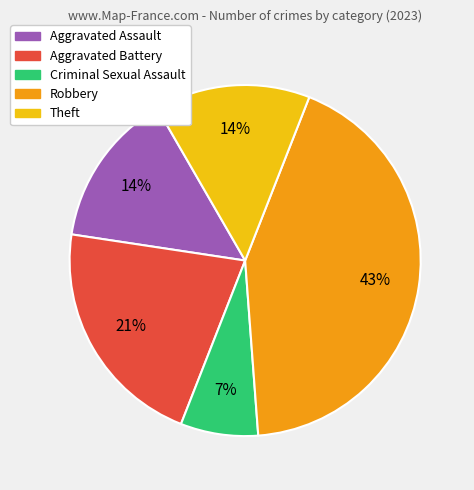

Does any single category account for the majority?

No